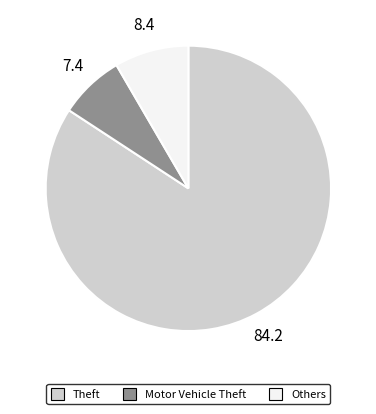

Combined, do Others and Motor Vehicle Theft account for over 50%?

No